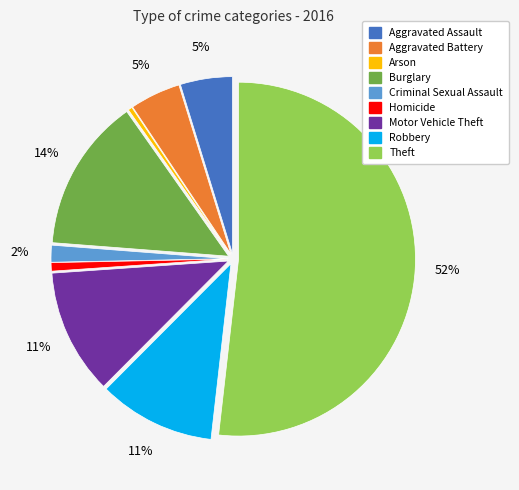

What is the largest slice in the pie chart?

Theft